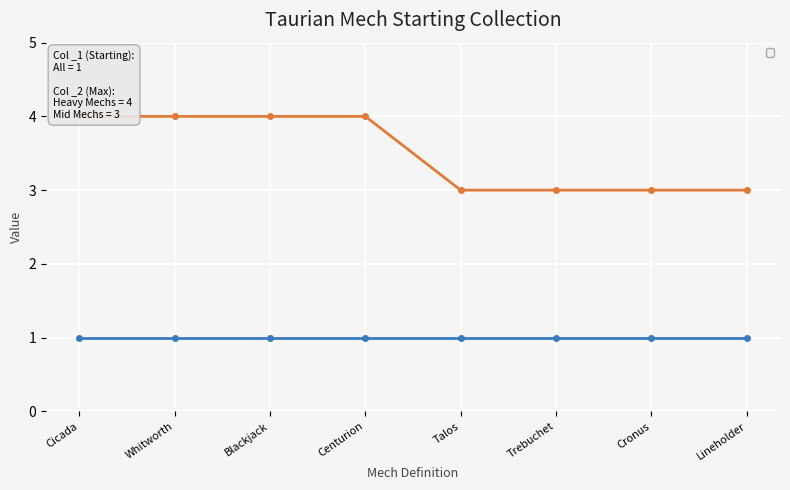

What is the label of the 5th point from the right?

Centurion